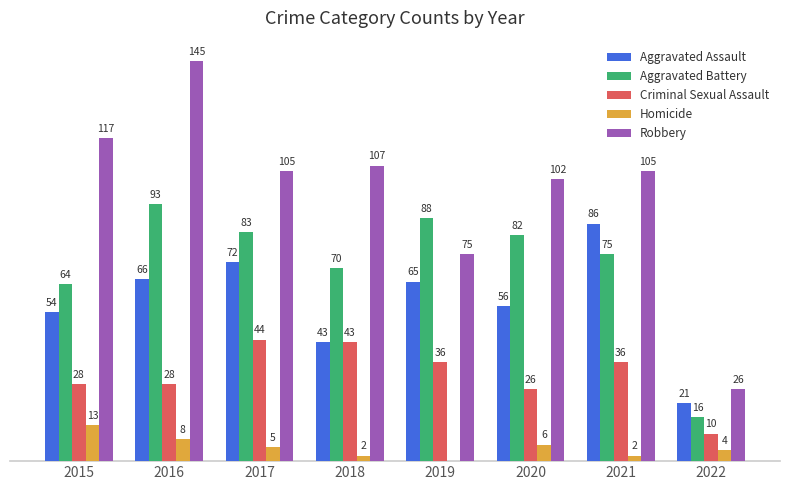

Which series has the largest total across all categories?

Robbery